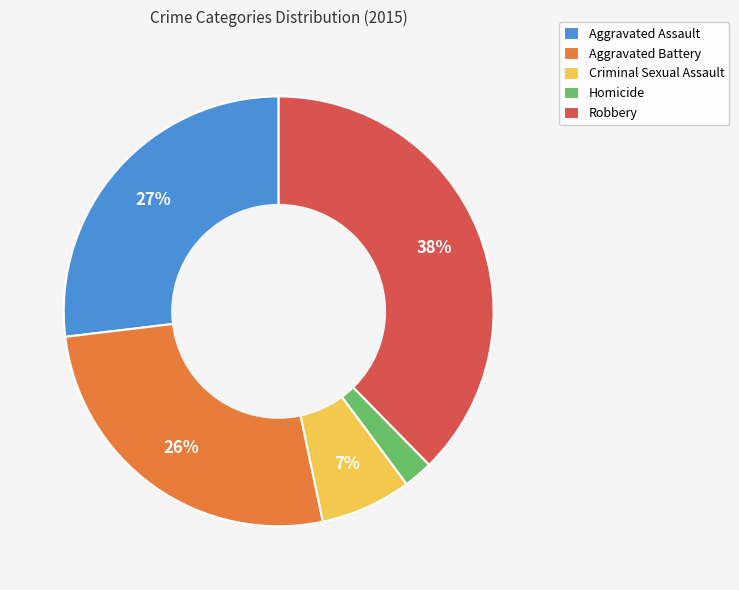

The Aggravated Assault slice represents 39% of the pie. True or false?

False